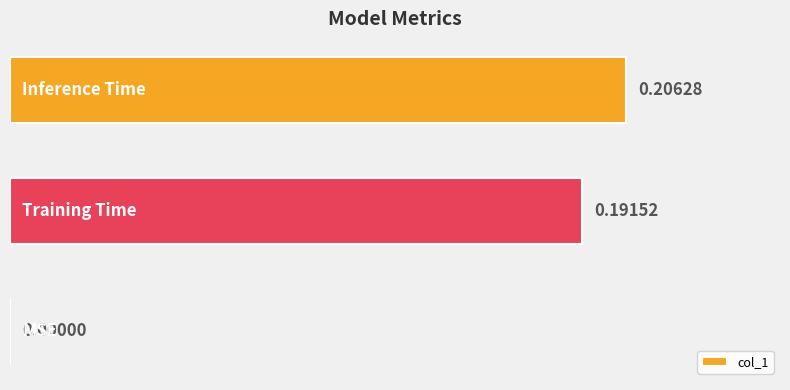

What is the sum of all values?

0.4